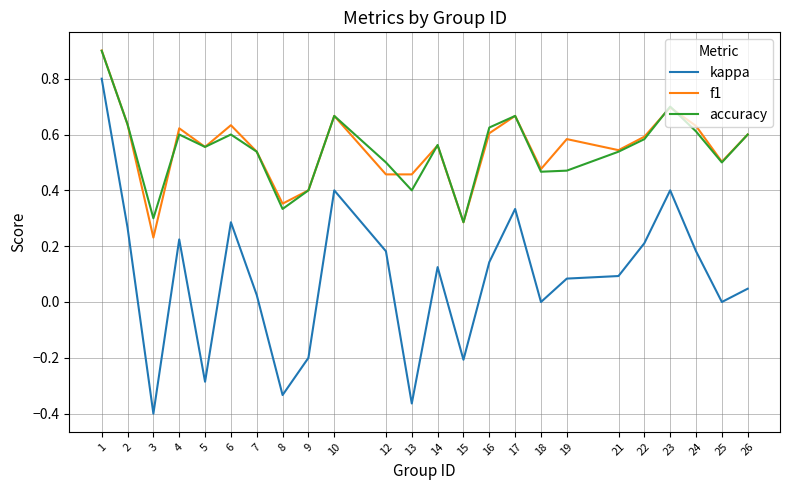

Where is the first local minimum for f1?

3